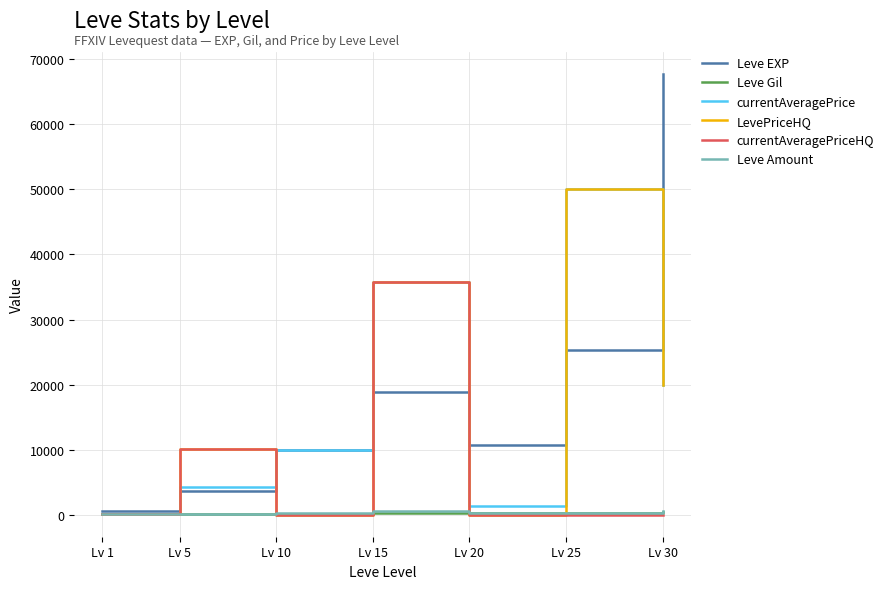

Which series ends up on top after the final intersection of currentAveragePriceHQ and currentAveragePrice?

currentAveragePrice